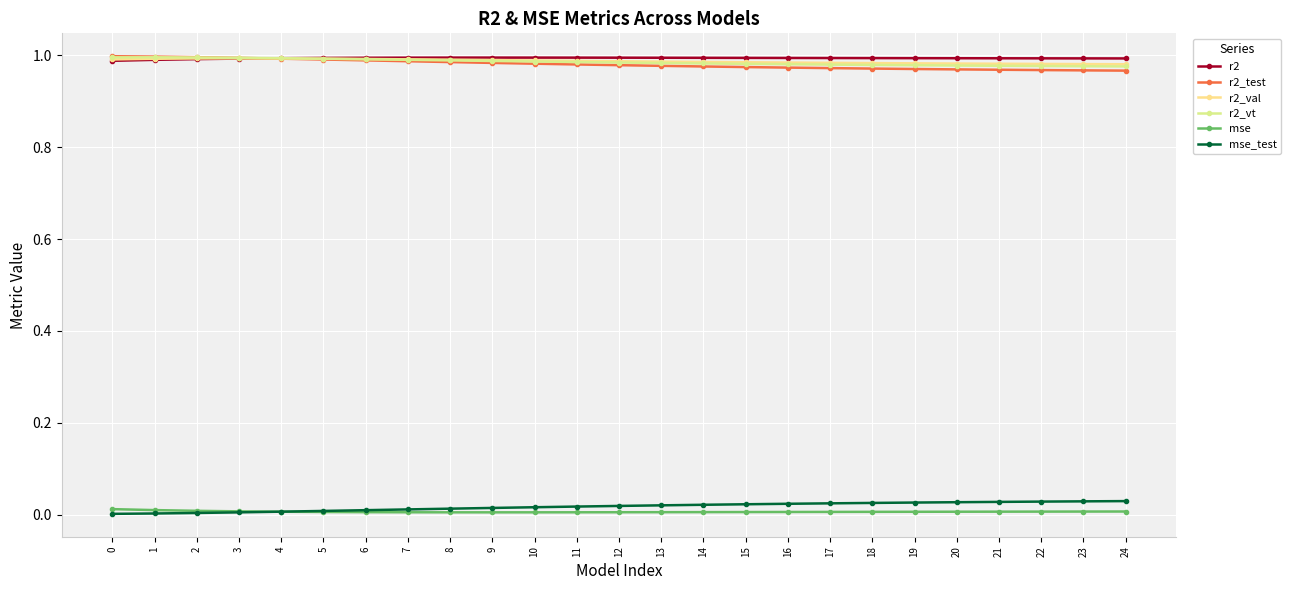

Does the chart have visible grid lines?

Yes